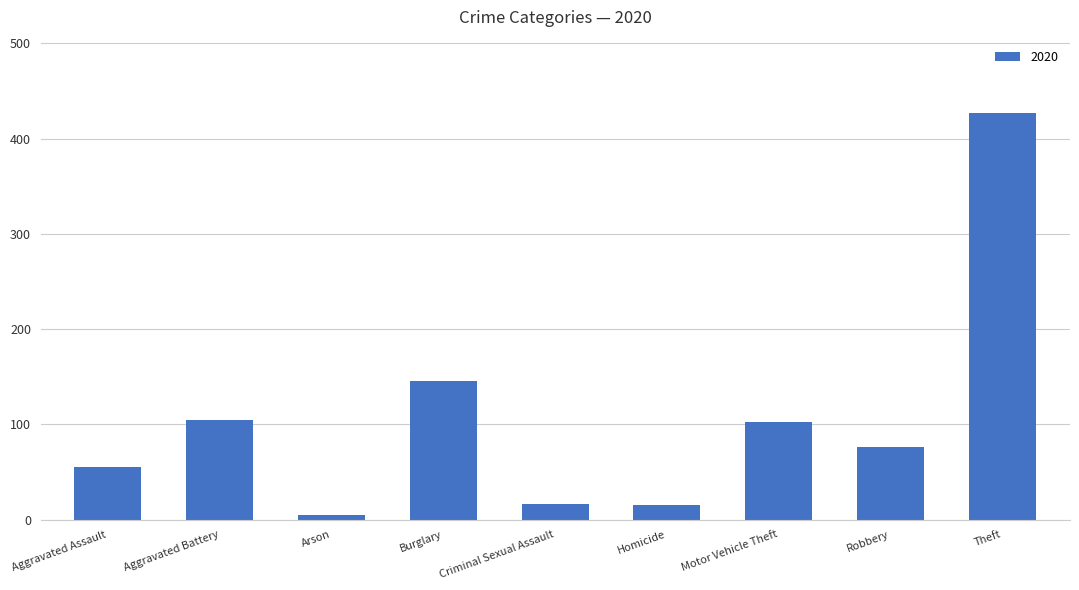

Are the bars grouped side by side (vs. stacked)?

No